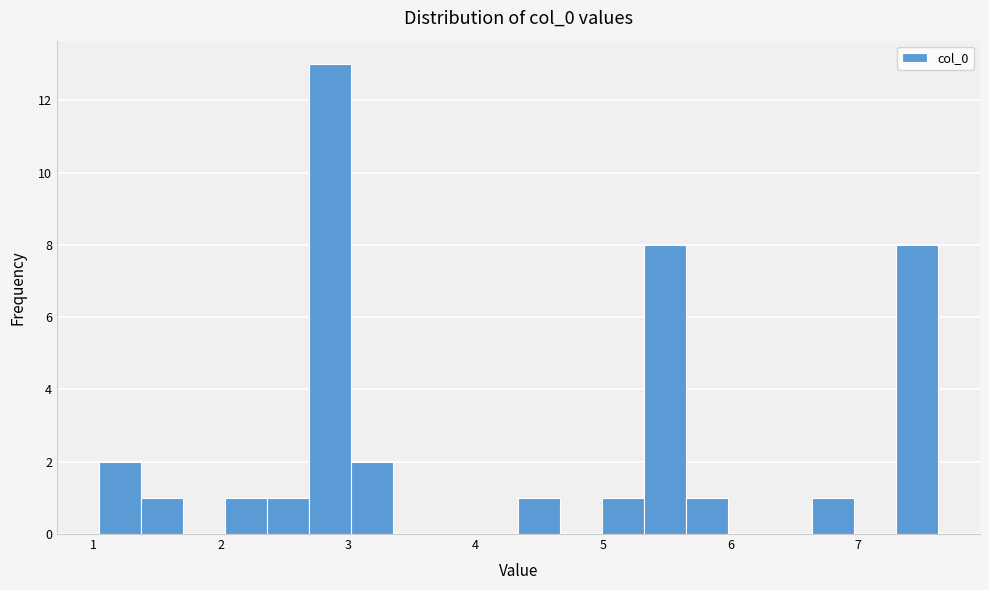

Around what value on the x-axis is the tallest bar? Give the approximate position of its centre, as read against the axis.

2.9